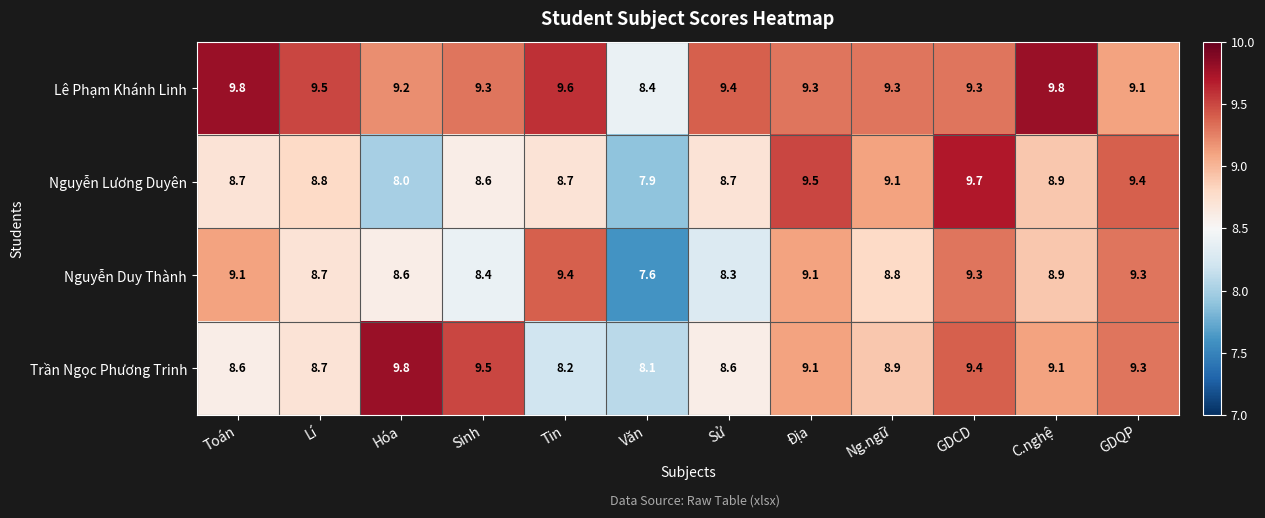

At how many categories does at least one series exceed 8?

12